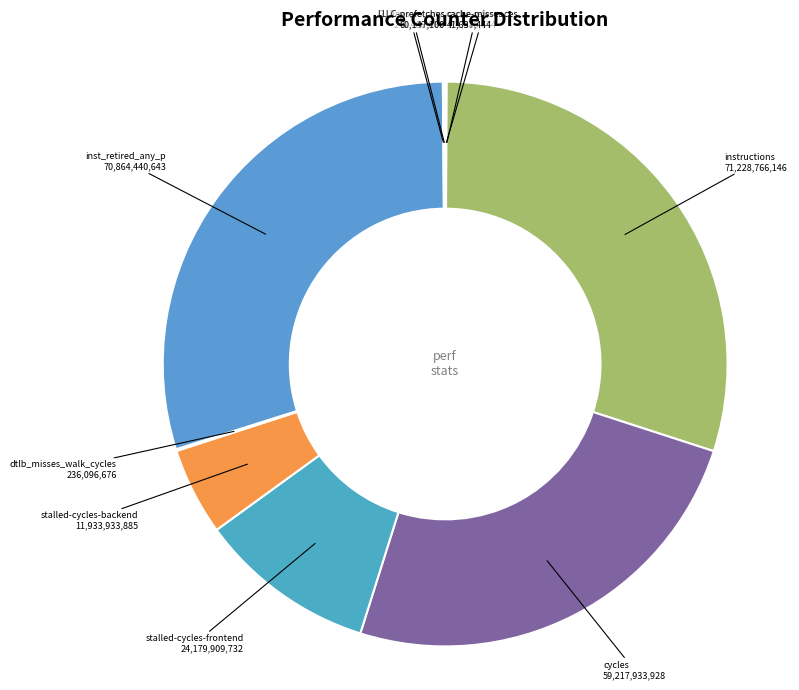

Is there a majority slice in this chart?

No